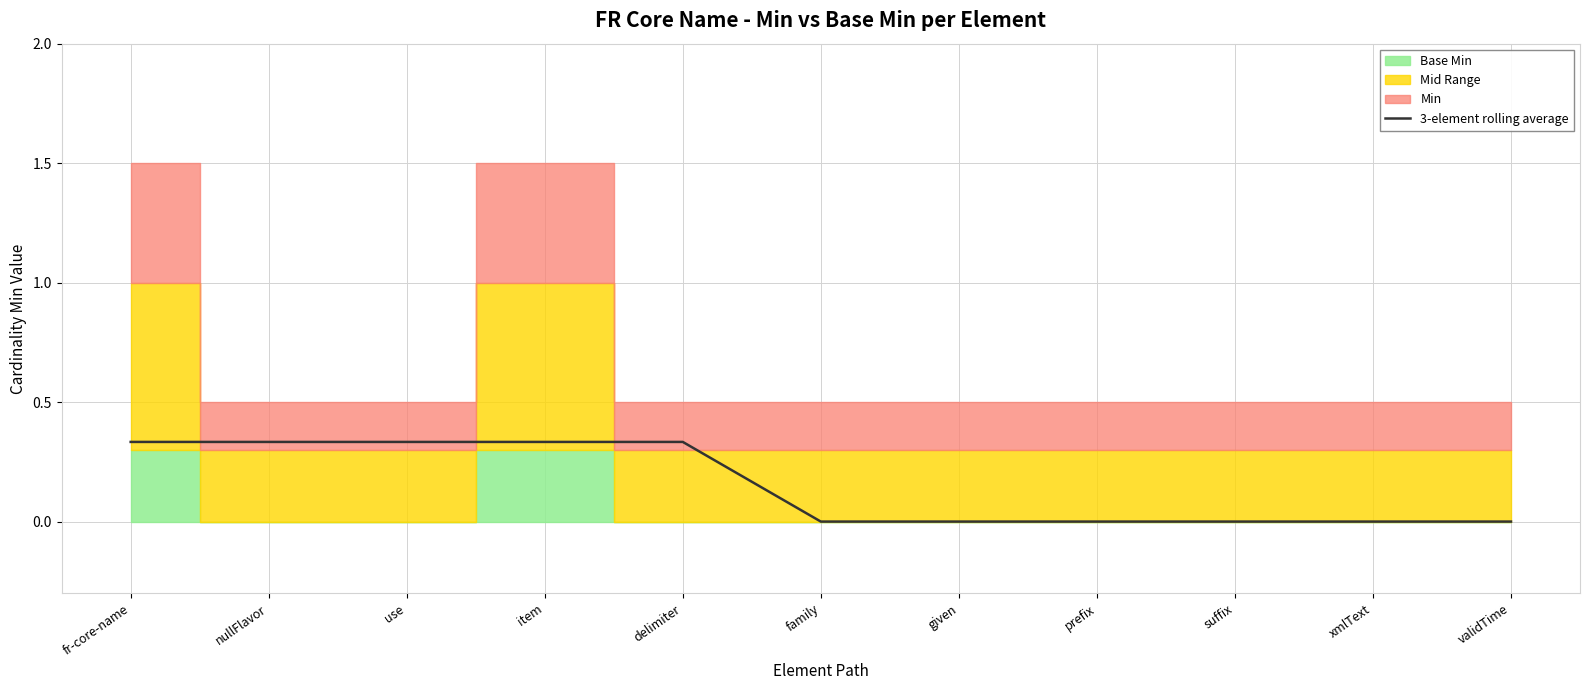

Which has a higher value, prefix or item?

item